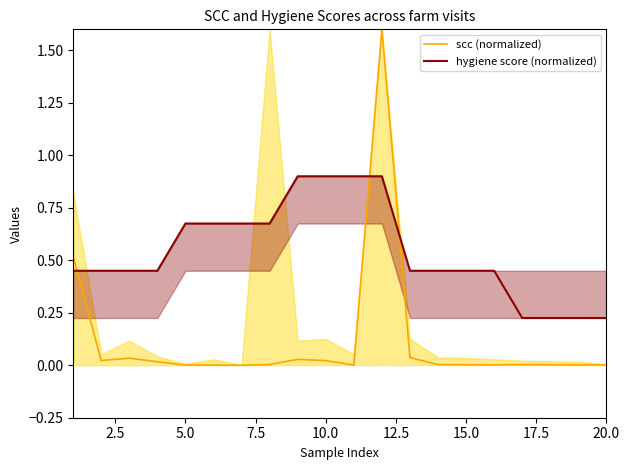

The scc (normalized) series shows 0.0 at 15.0. True or false?

False